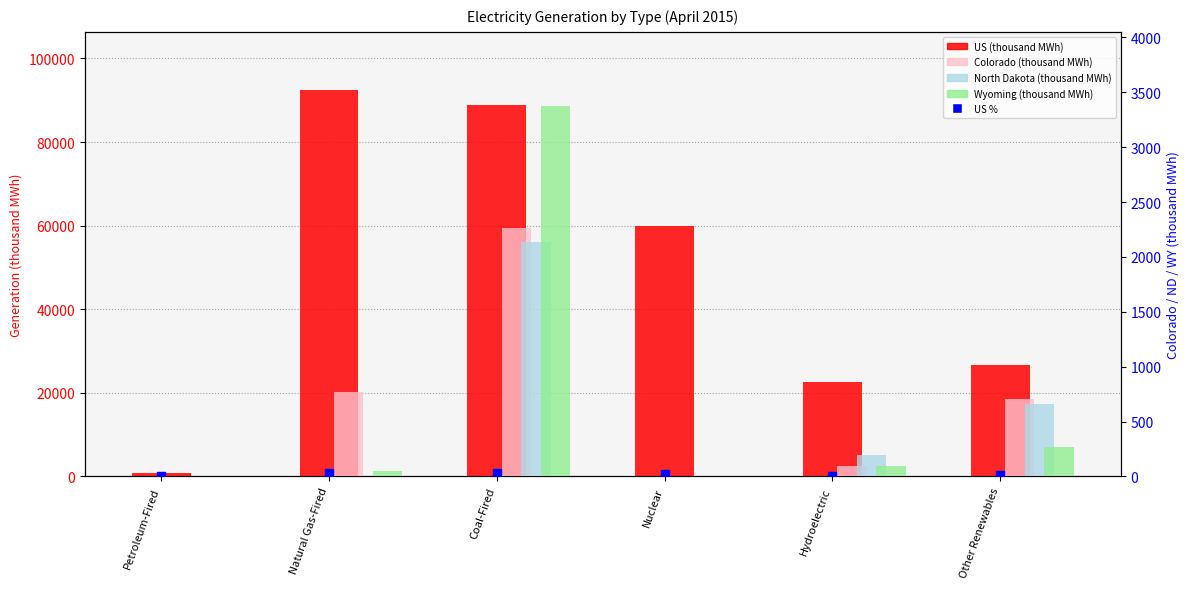

At which category is the sum across all series the highest?

Coal-Fired